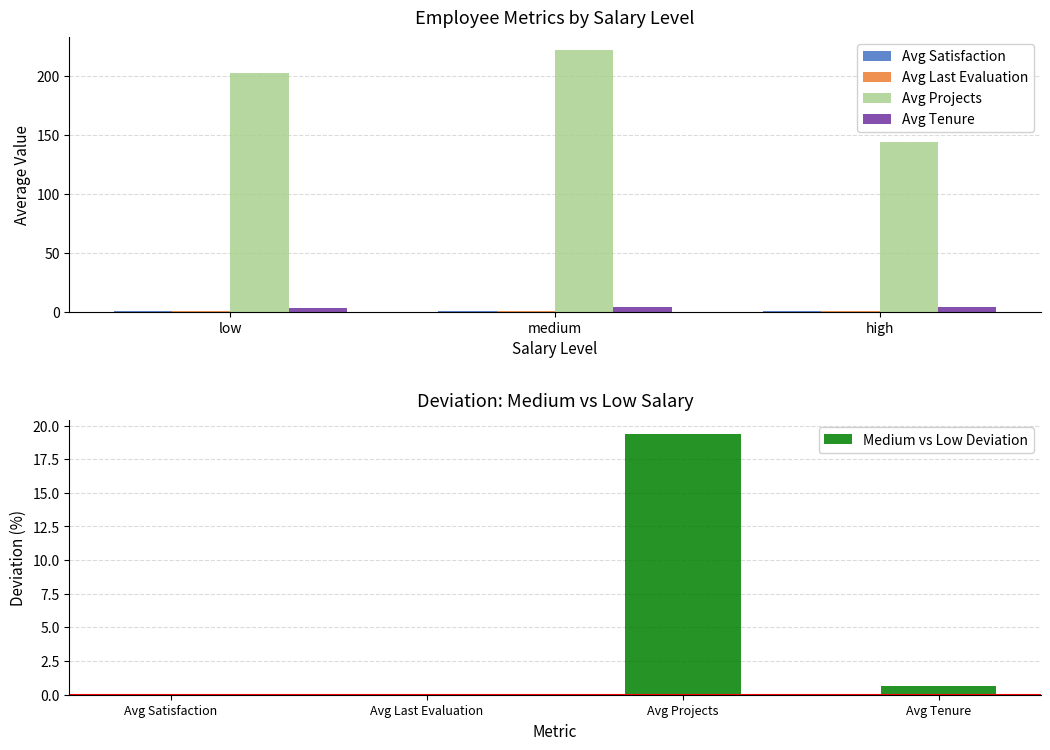

What is the sum of all Medium vs Low Deviation values?

20.1